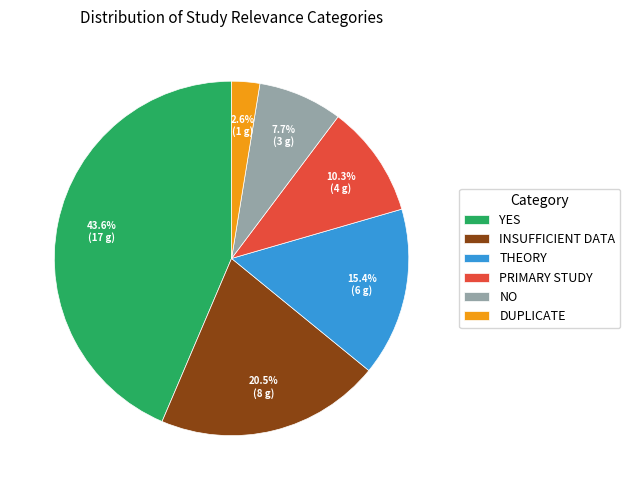

Which slice is the smallest?

DUPLICATE